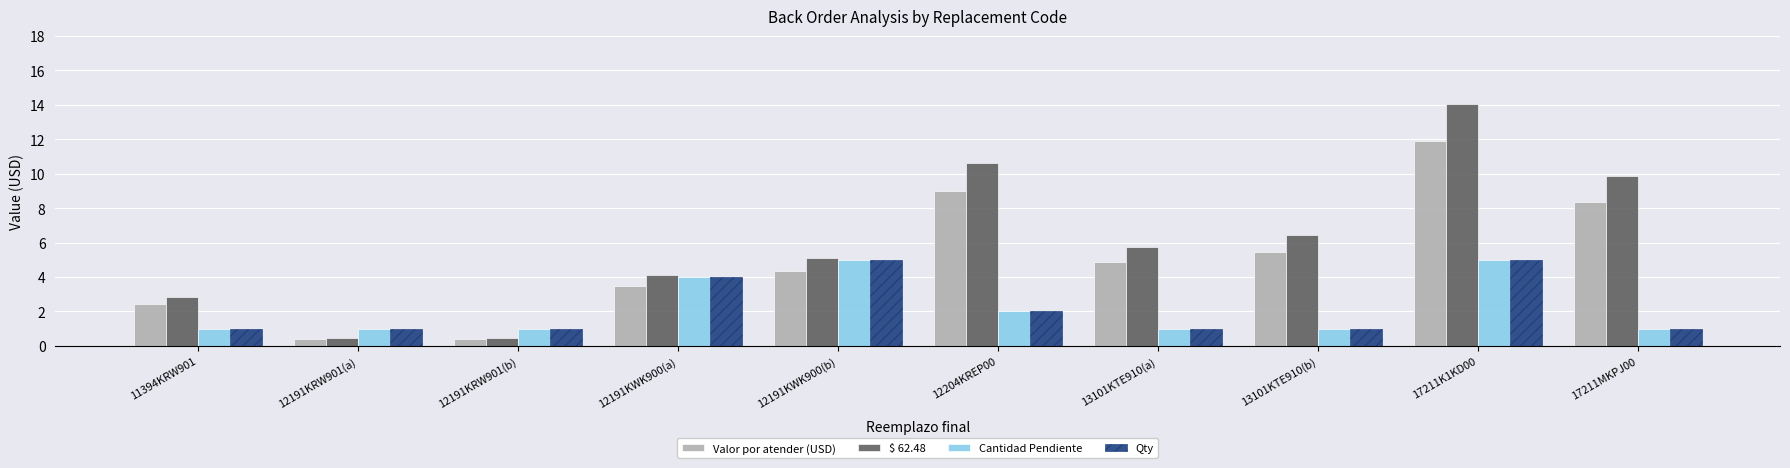

What is the value of the Qty bar at the 3rd from the left?

1.0